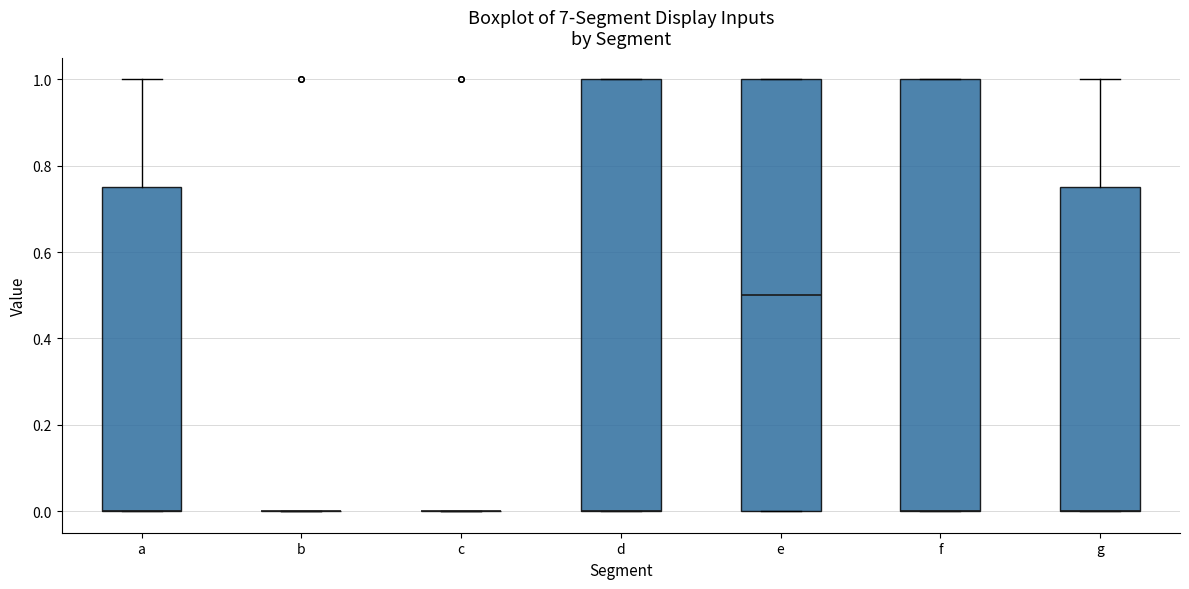

Where is the lower edge of the box for f on the y-axis? The values are not printed on the chart, so give them approximately, as read against the axis.

0.00